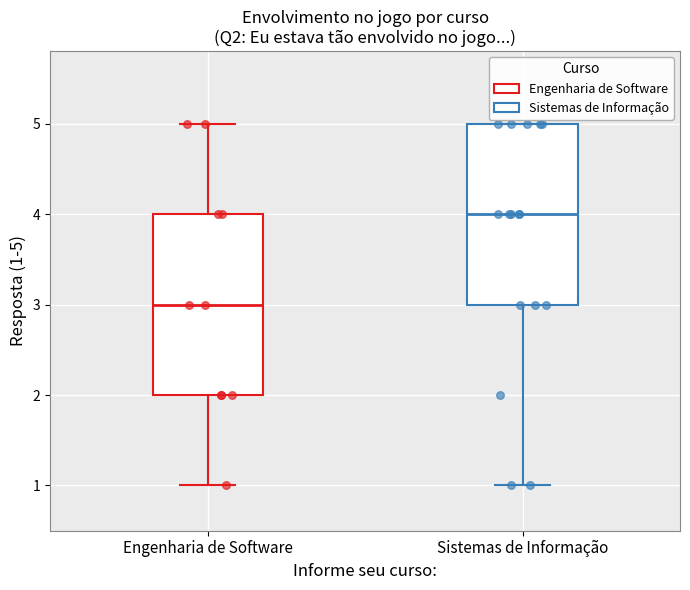

Reading left to right, read every box against the y-axis: the position of its median line, the range the box covers, and the ends of its whiskers. The values are not printed on the chart, so give them approximately, as read against the axis.

Engenharia de Software: median 3, box 2 to 4, whiskers 1 to 5
Sistemas de Informação: median 4, box 3 to 5, whiskers 1 to 5